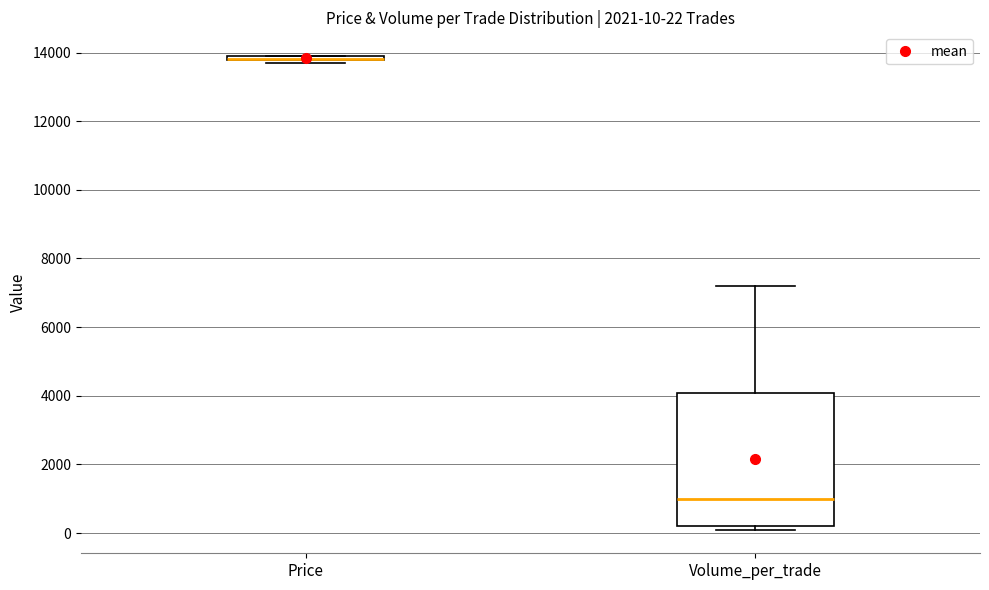

Which box is the tallest, from its lower edge to its upper edge?

Volume_per_trade